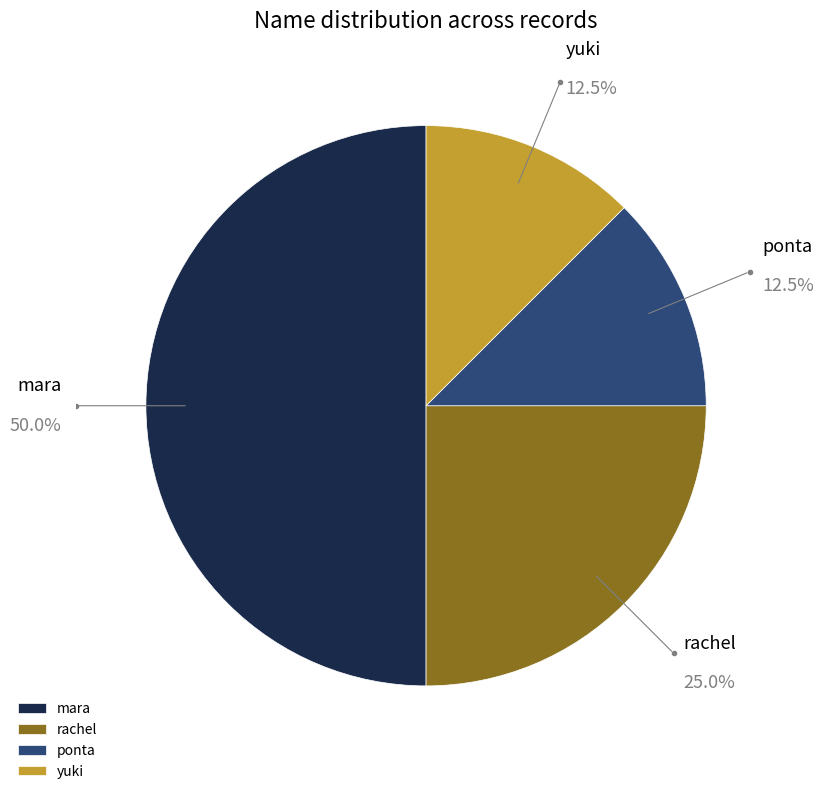

Which category has the biggest portion of the pie?

mara